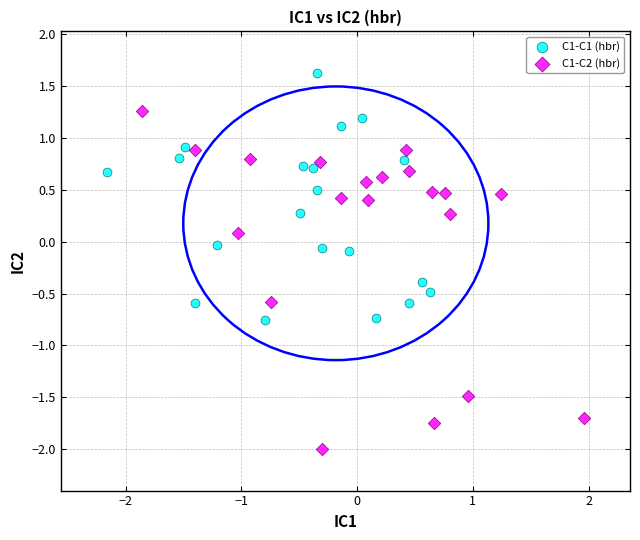

Which series has the widest spread of Y values?

C1-C2 (hbr)